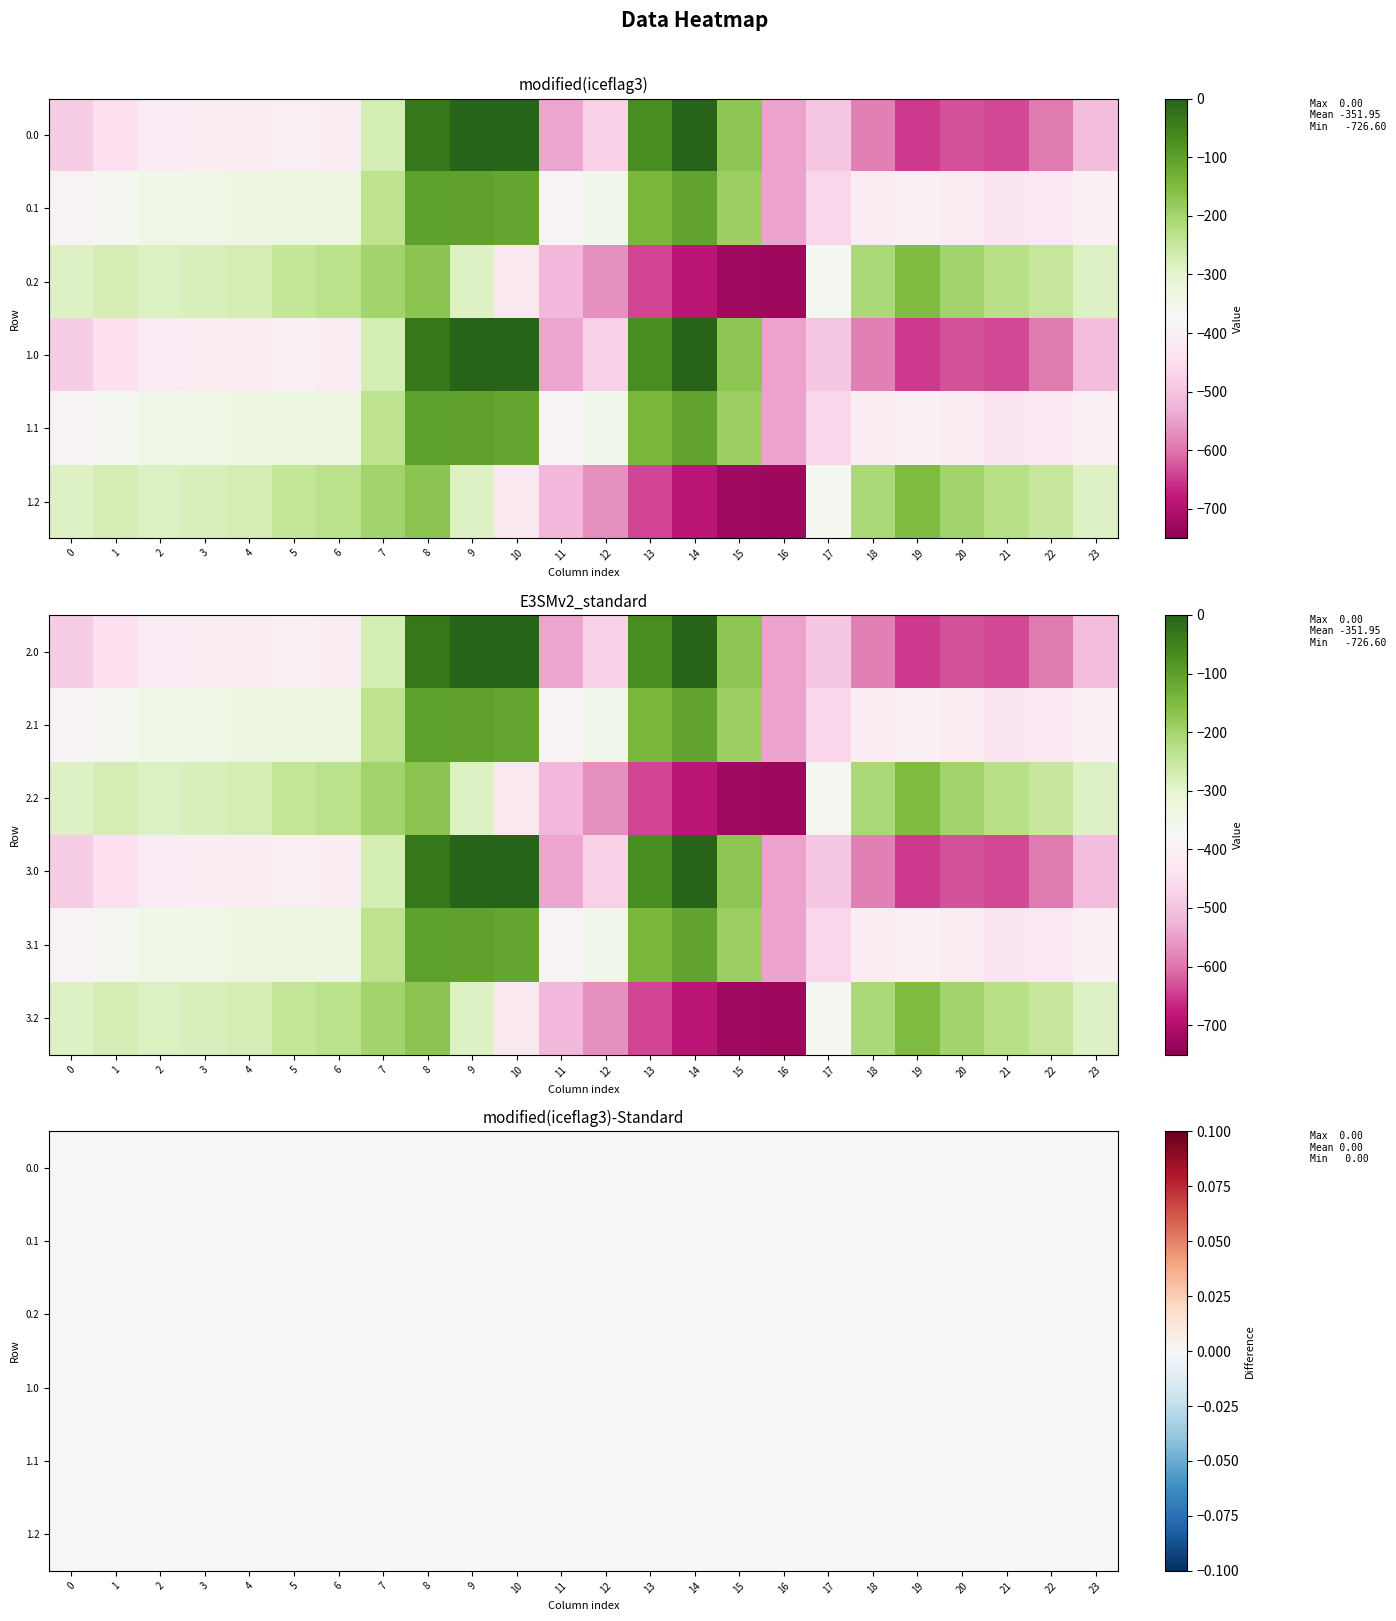

At which category is the sum across all series the highest?

8